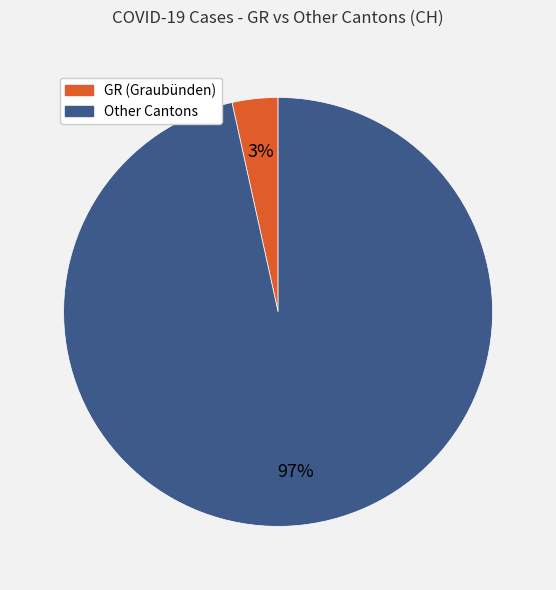

To the nearest percent, what is the average slice percentage?

50%